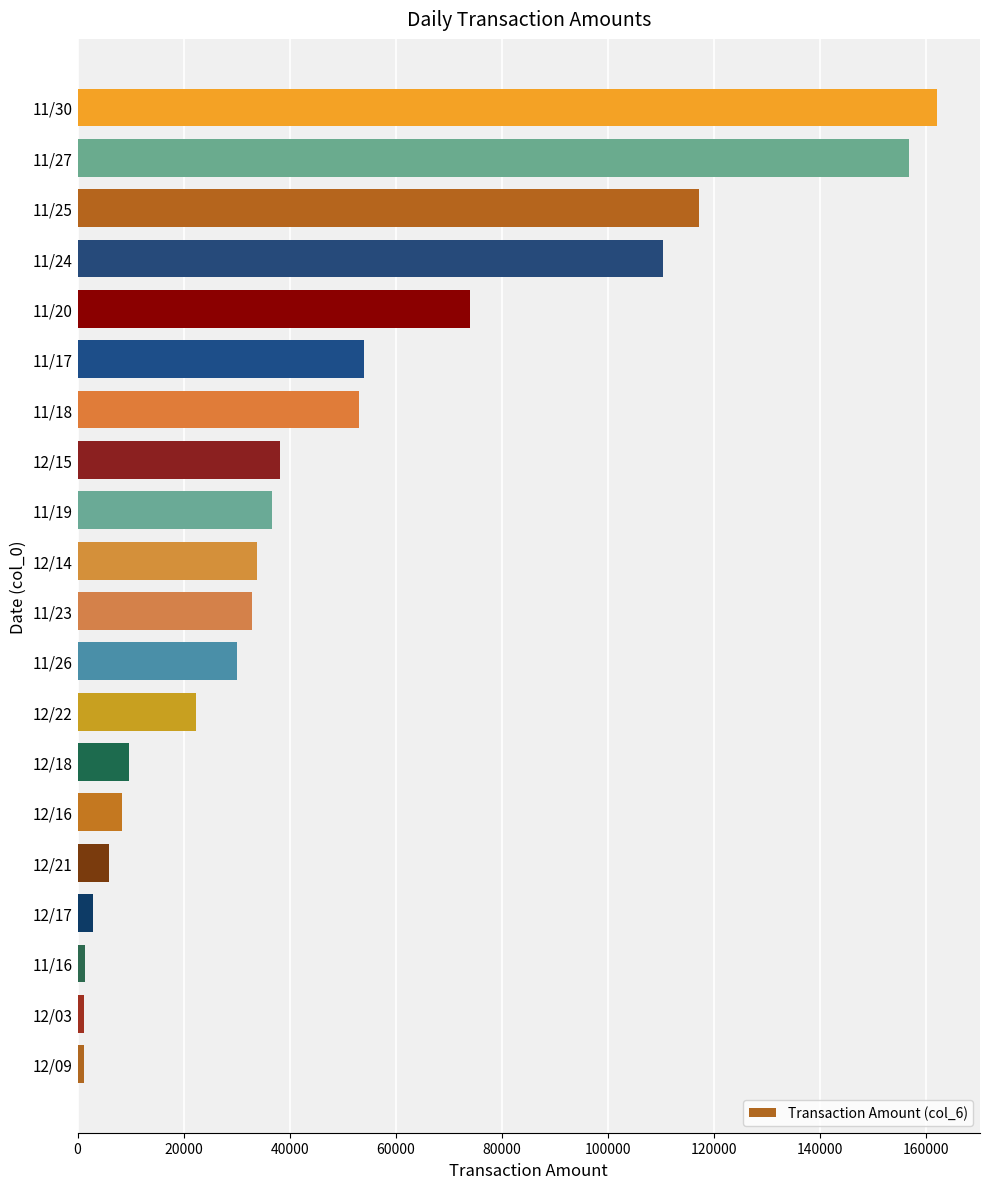

Are the bars horizontal?

Yes